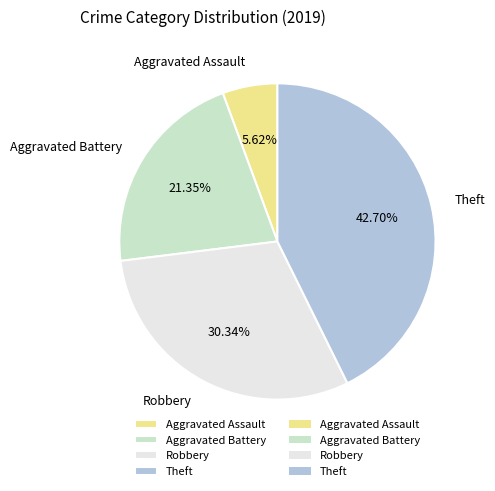

True or false: Aggravated Battery accounts for 26% of the total.

False